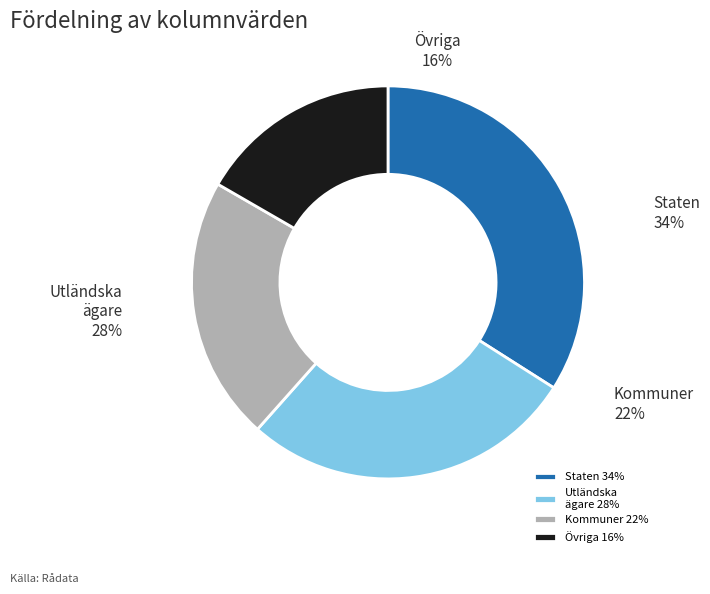

Combined, what portion of the pie is 1 and 2?

61.6%